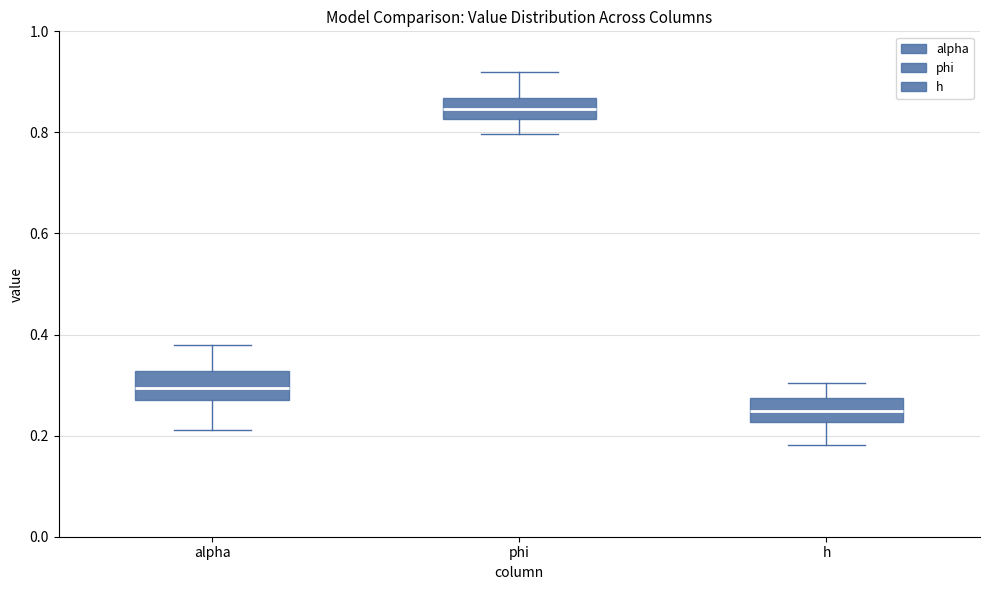

Which box has the lowest median line?

h